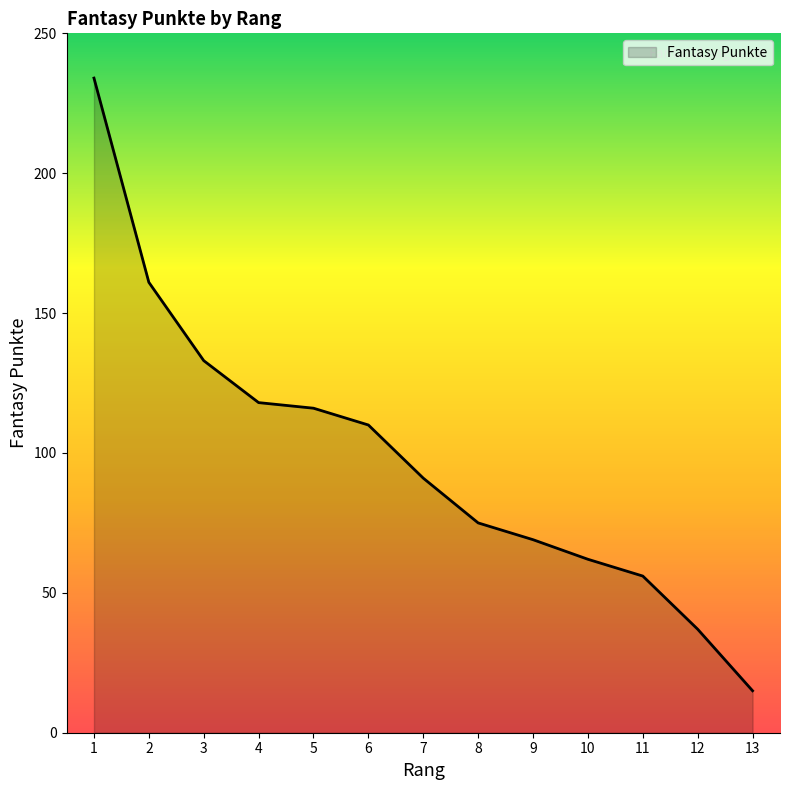

True or false: the data shows 33 at 7.

False